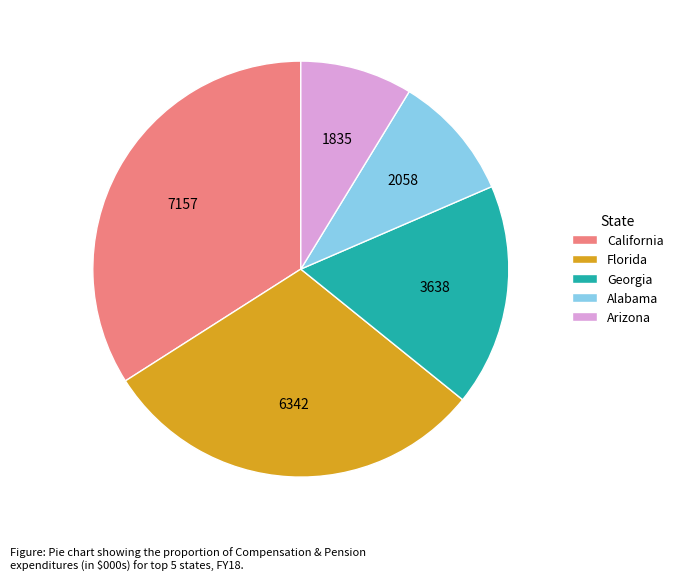

Is it true that Arizona is 9% of the pie?

True